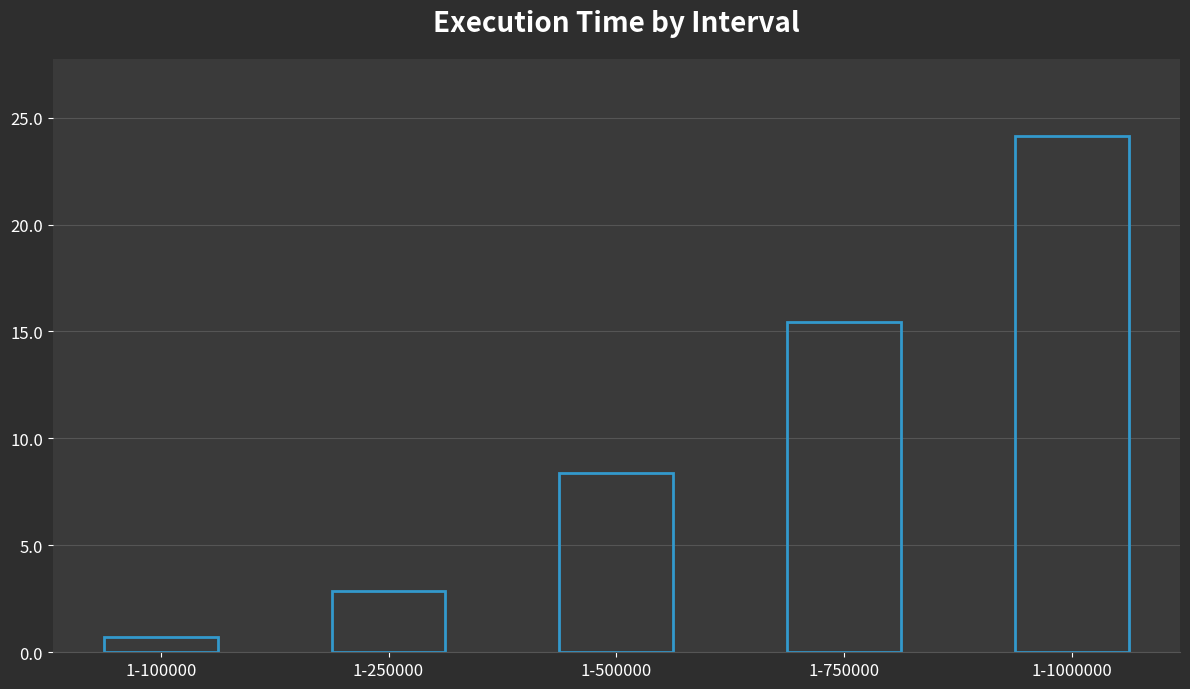

Reading left to right, list all the values displayed in this chart.

0.7	2.9	8.4	15.5	24.1